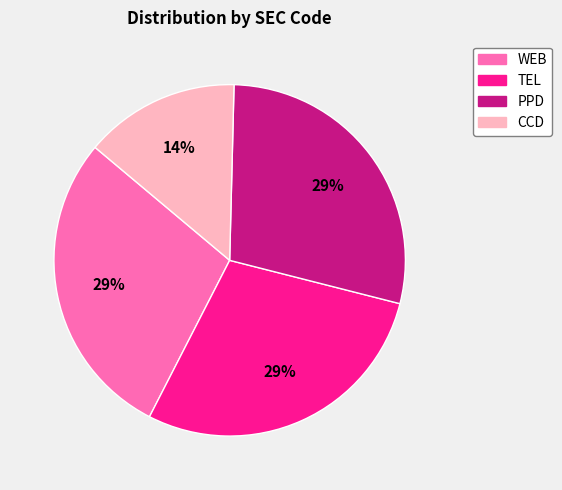

Is there a majority slice in this chart?

No